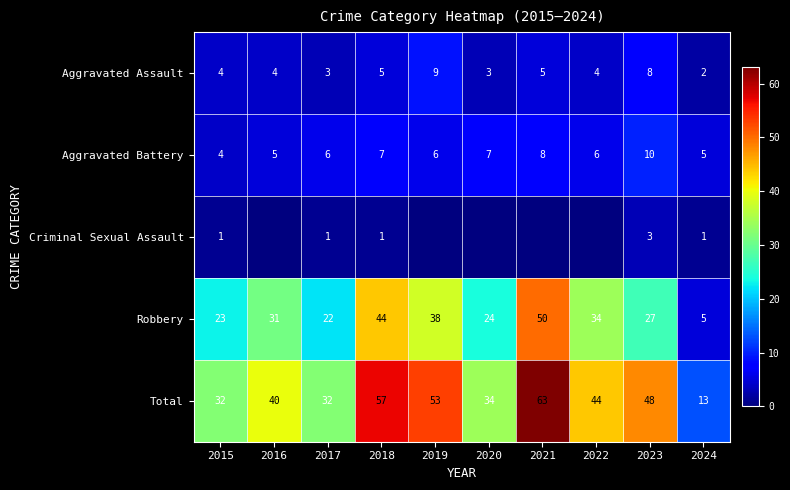

Is the value of Robbery at 2022 greater than the value of Aggravated Battery at 2021?

Yes